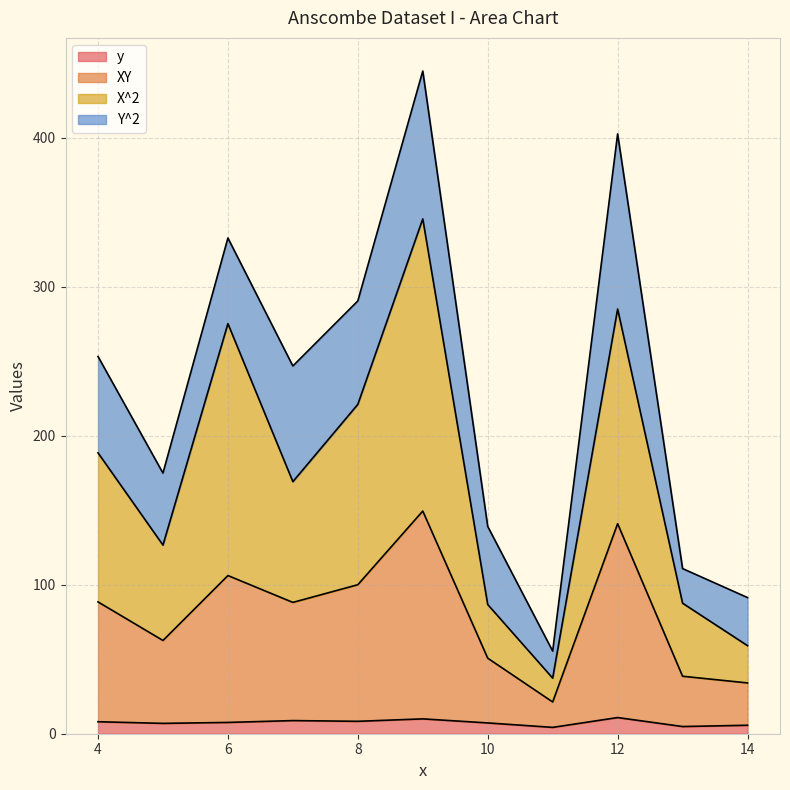

Where is XY nearest to the value 85?

7